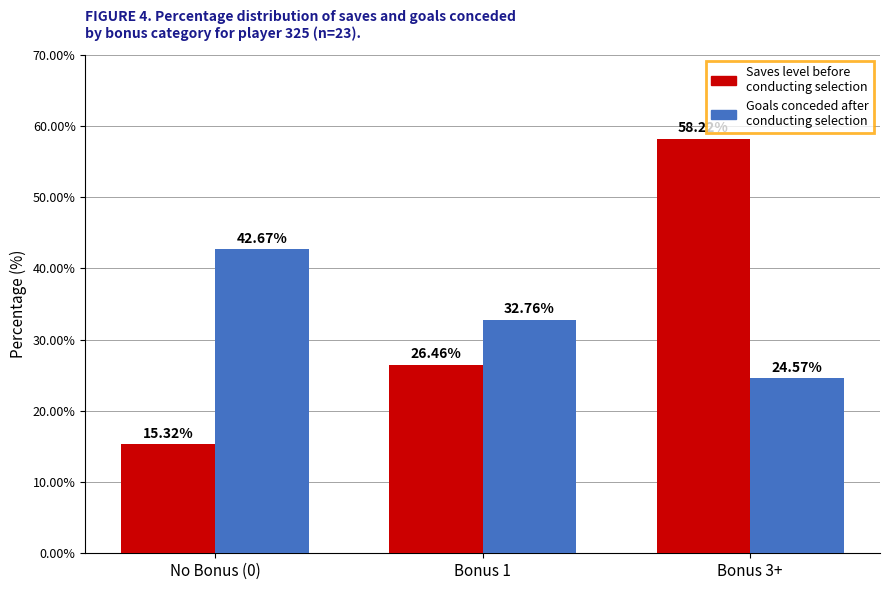

What is the spread (max minus min) of values at Bonus 3+?

33.6